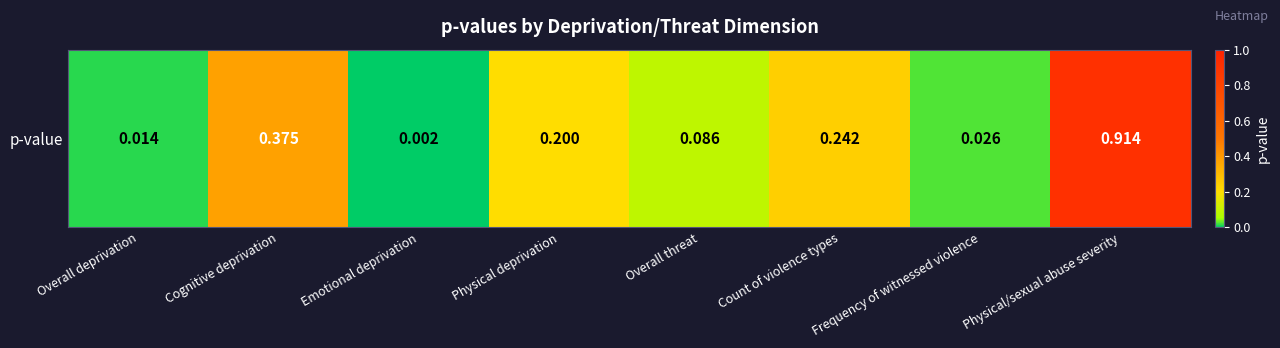

Is it true that the value at Count of violence types is 0.2?

True